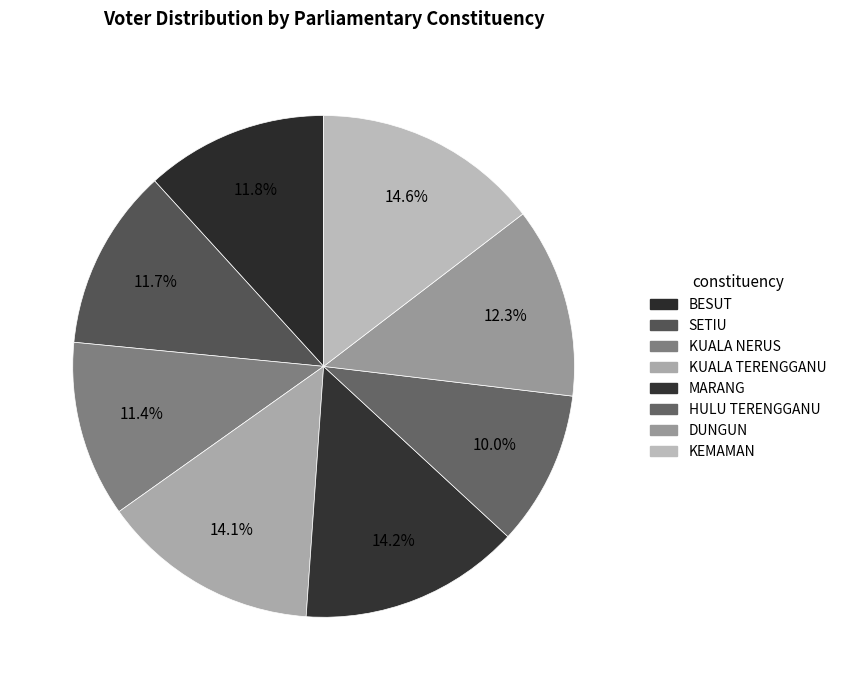

Rank the categories by value from lowest to highest.

HULU TERENGGANU, KUALA NERUS, SETIU, BESUT, DUNGUN, KUALA TERENGGANU, MARANG, KEMAMAN